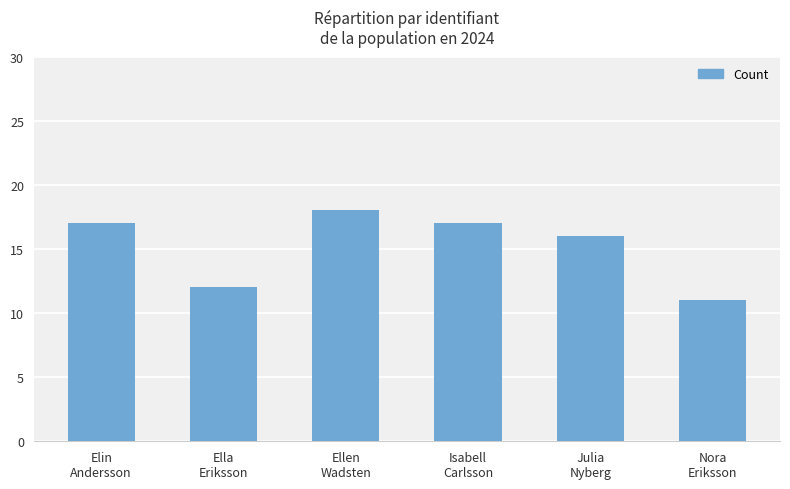

How many categories are shown in the chart?

6